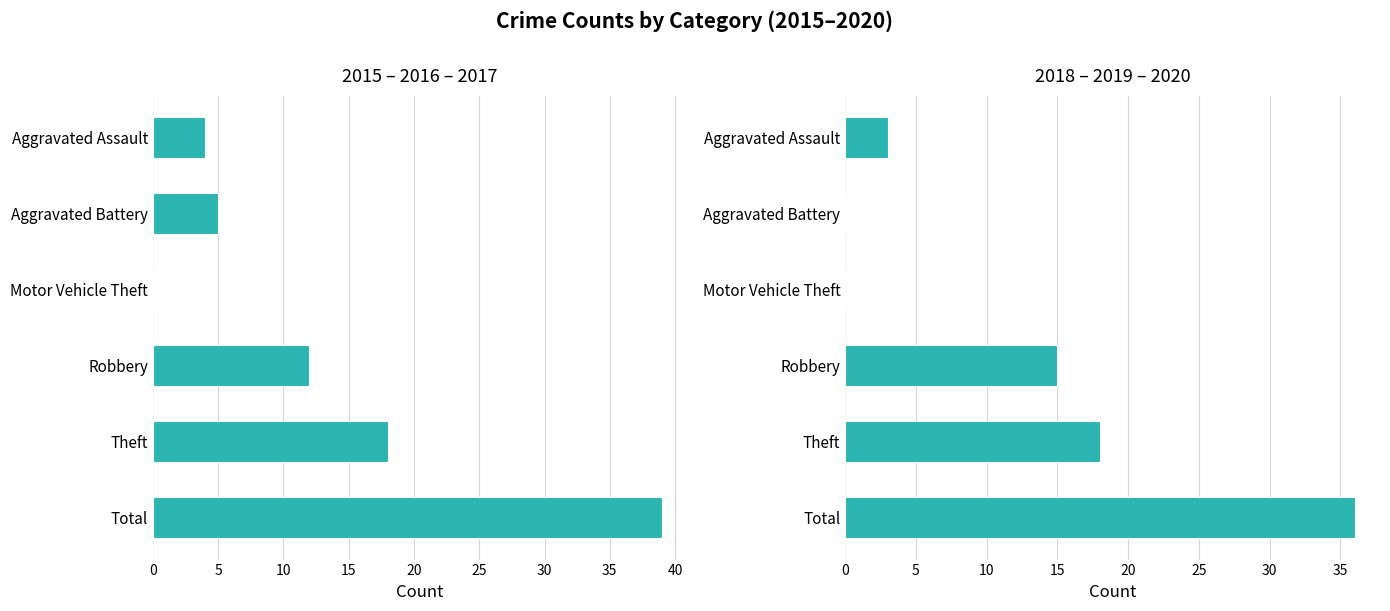

What is the value of the 2015 – 2016 – 2017 bar at the 2nd from the left?

5